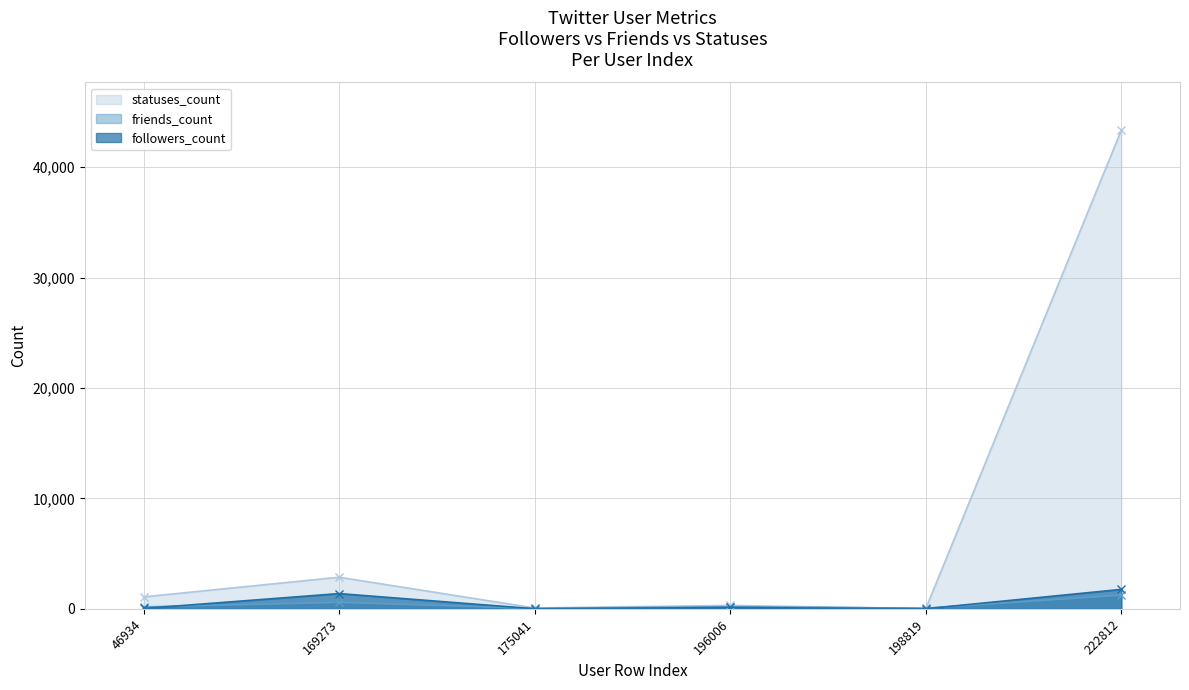

How many interior local valleys does the statuses_count series have?

2